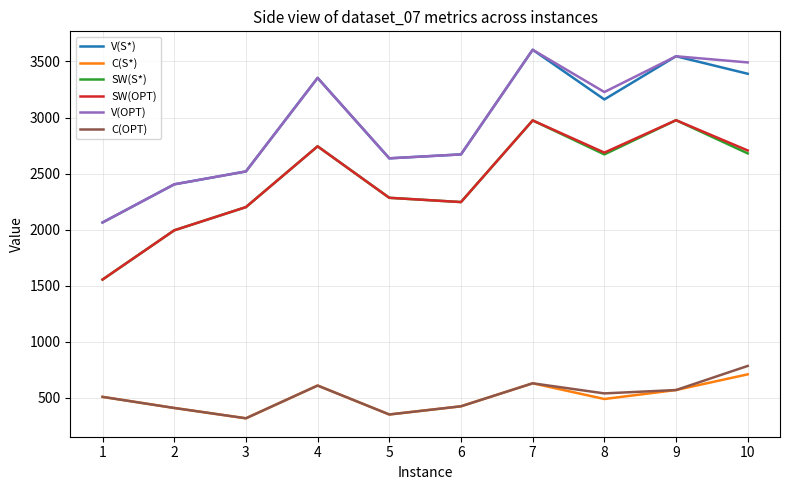

The V(S*) series shows 2671 at 6. True or false?

True